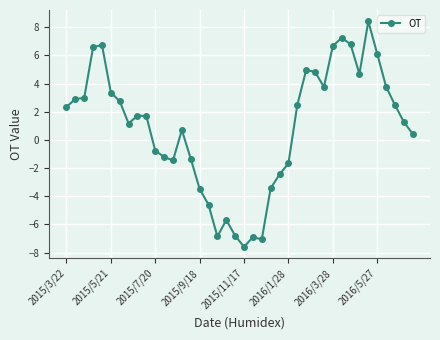

What is the greatest value displayed?

8.4